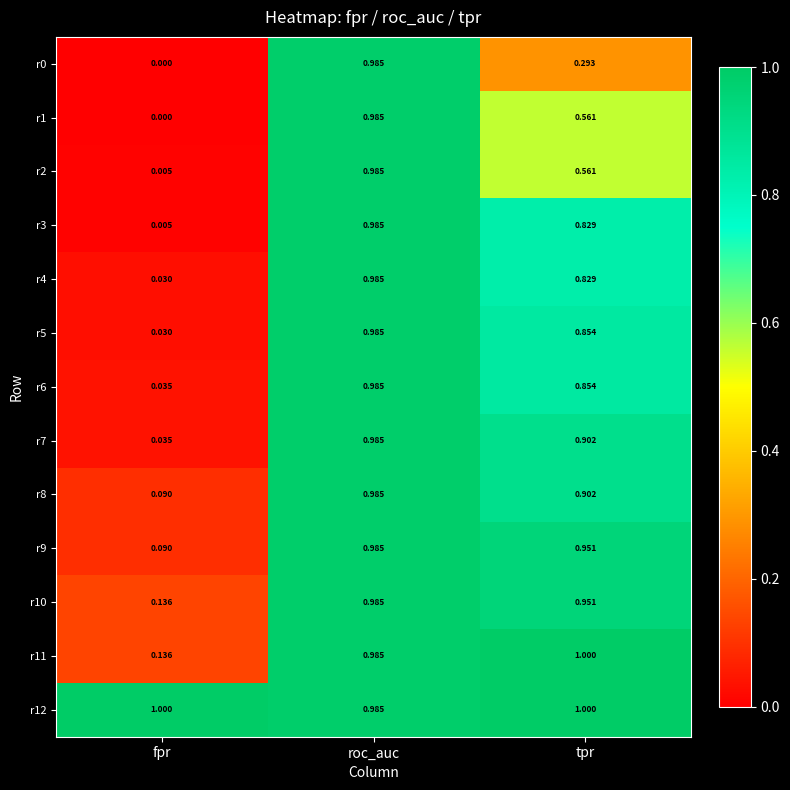

At which label does r6 reach its peak?

roc_auc